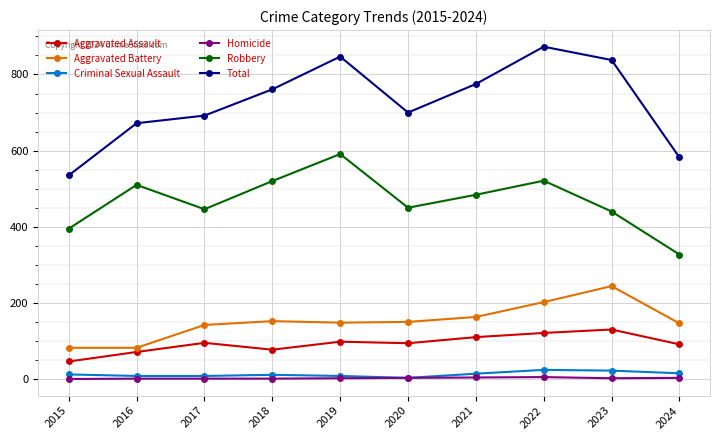

How many lines are shown in the chart?

6